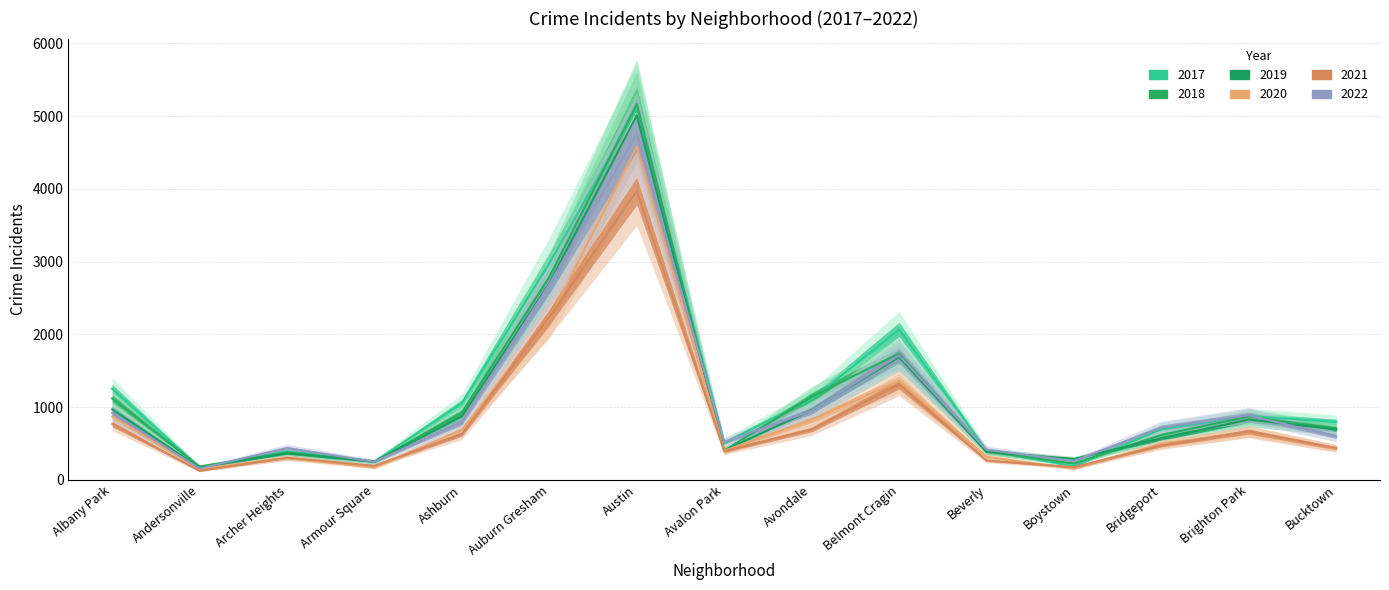

Between Bucktown and Boystown, which is larger?

Bucktown